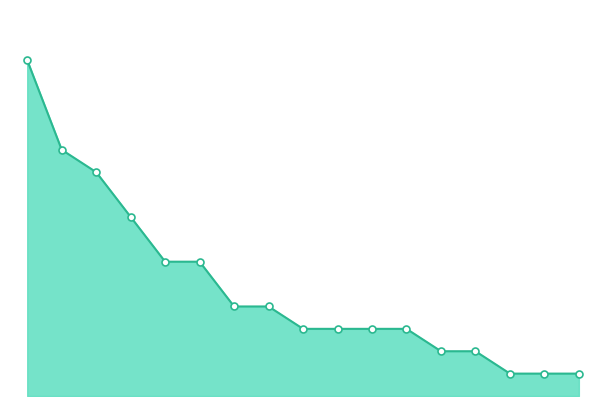

What is the difference between the maximum and minimum values?

14